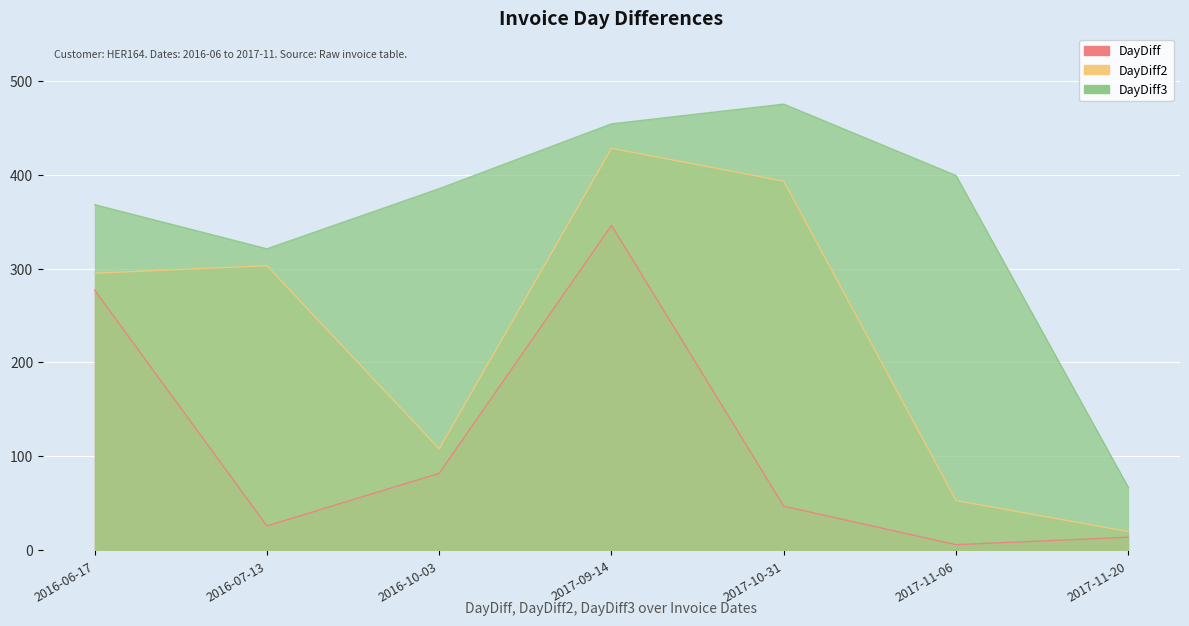

Reading left to right, transcribe all the data shown in this chart.

DayDiff: 2016-06-17=277	2016-07-13=26	2016-10-03=82	2017-09-14=346	2017-10-31=47	2017-11-06=6	2017-11-20=14
DayDiff2: 2016-06-17=295	2016-07-13=303	2016-10-03=108	2017-09-14=428	2017-10-31=393	2017-11-06=53	2017-11-20=20
DayDiff3: 2016-06-17=368	2016-07-13=321	2016-10-03=385	2017-09-14=454	2017-10-31=475	2017-11-06=399	2017-11-20=67